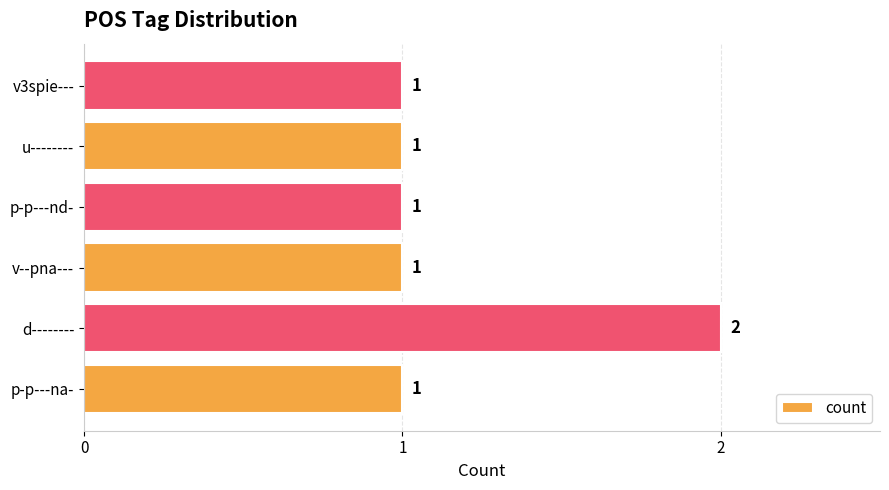

How many bars are there in total?

6